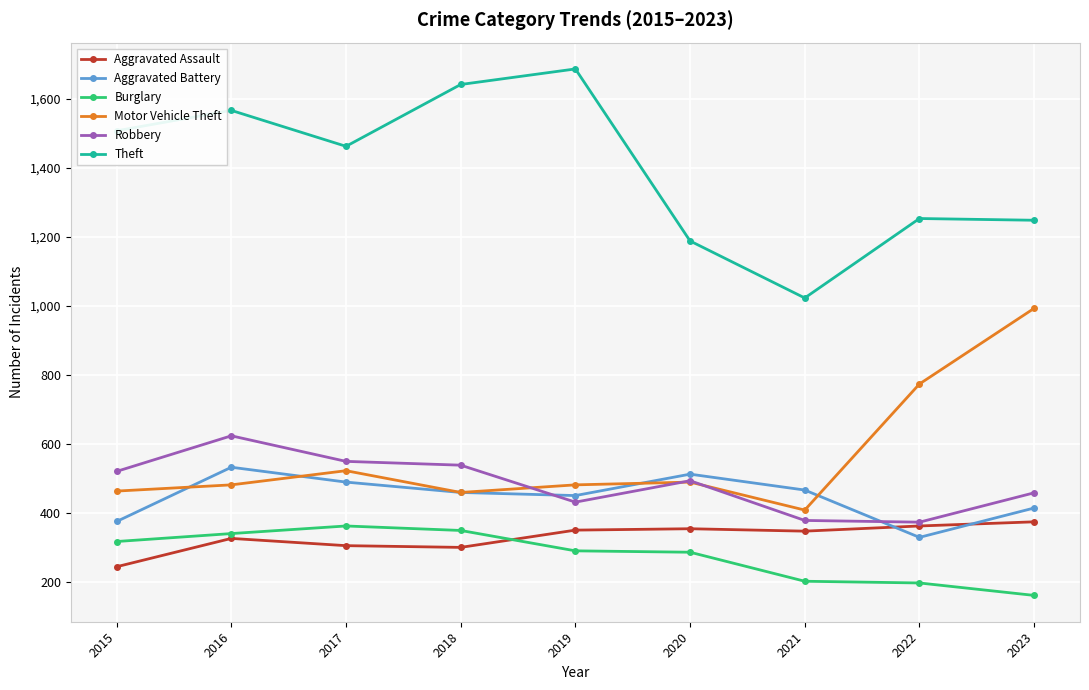

How many series are shown in this chart?

6